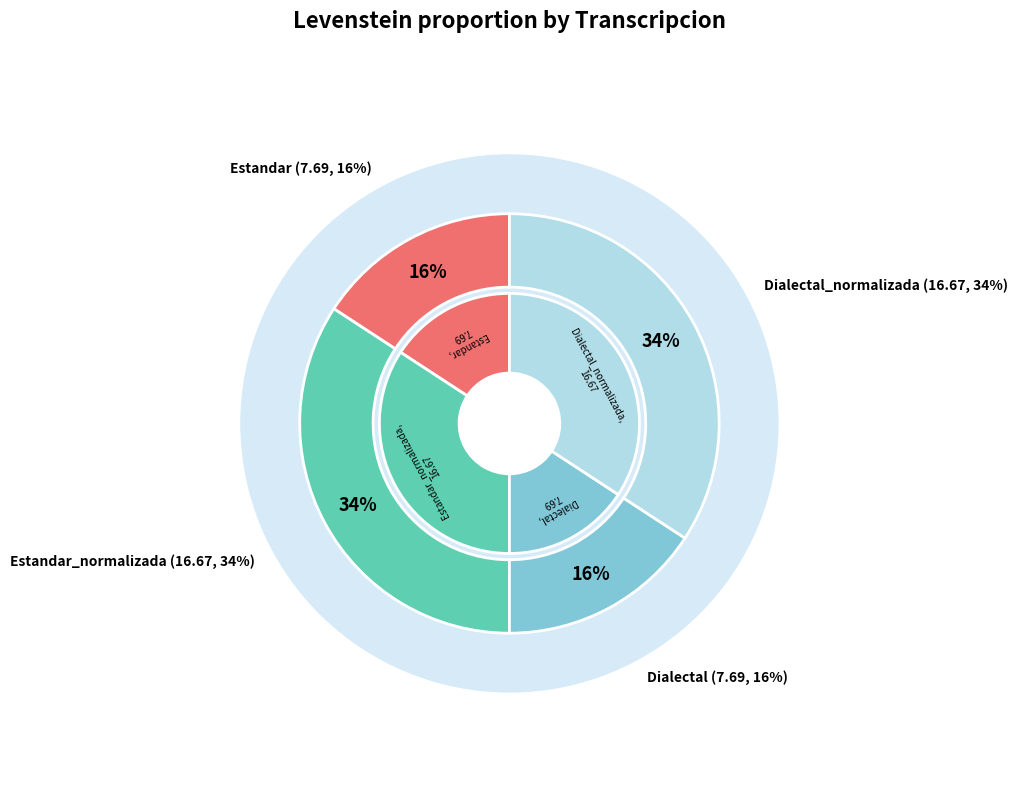

Is there any slice that represents more than half of the pie?

No